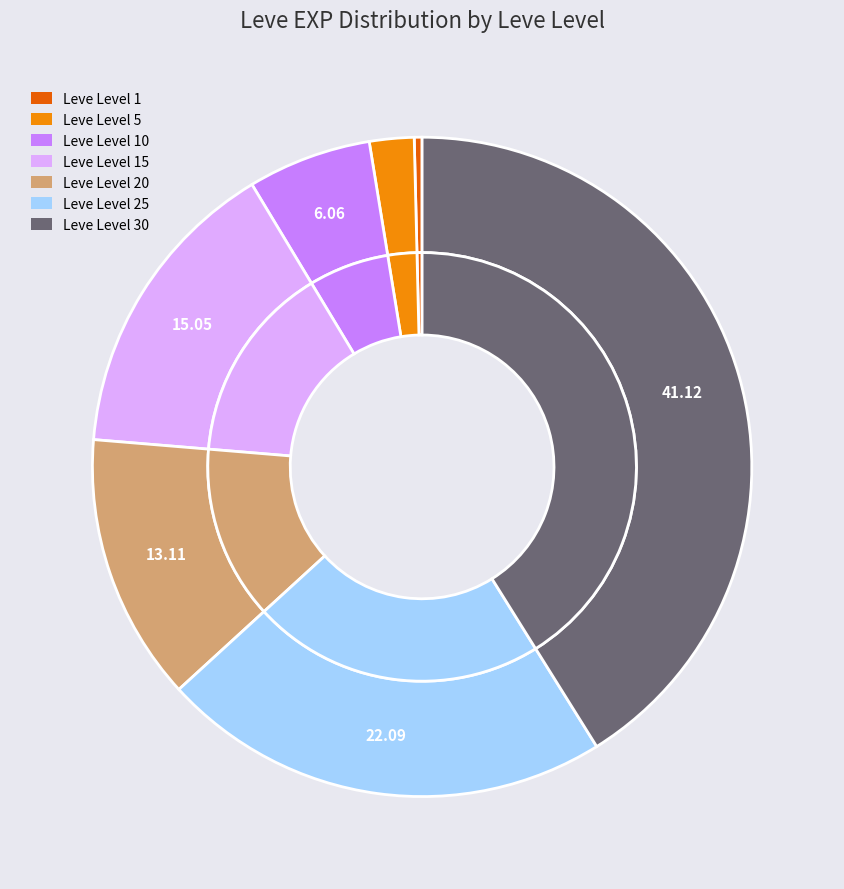

What percentage do Leve Level 30 and Leve Level 20 together represent?

54.2%